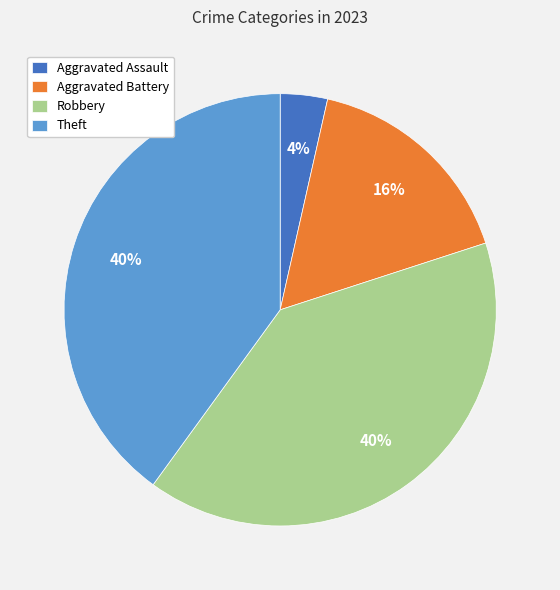

Is it true that Robbery is 40% of the pie?

True